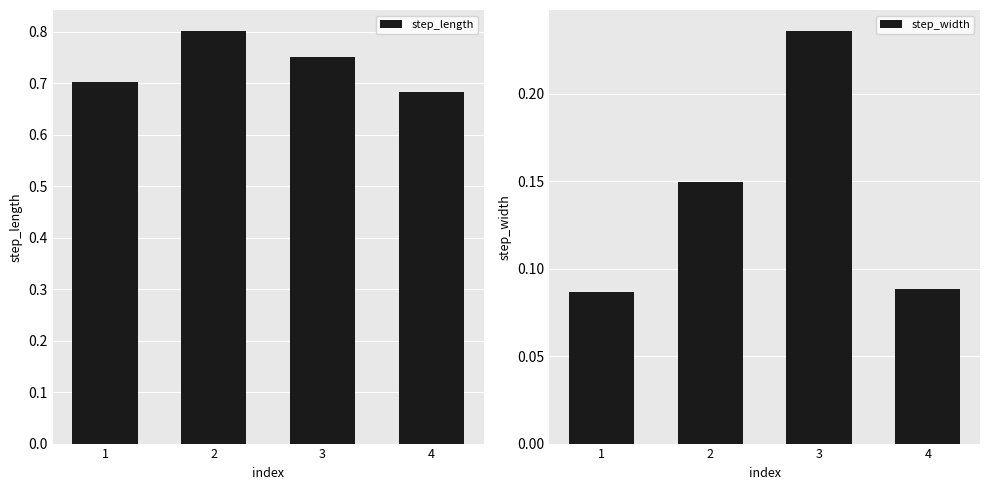

Rank the series at 3 from highest to lowest value.

step_length, step_width